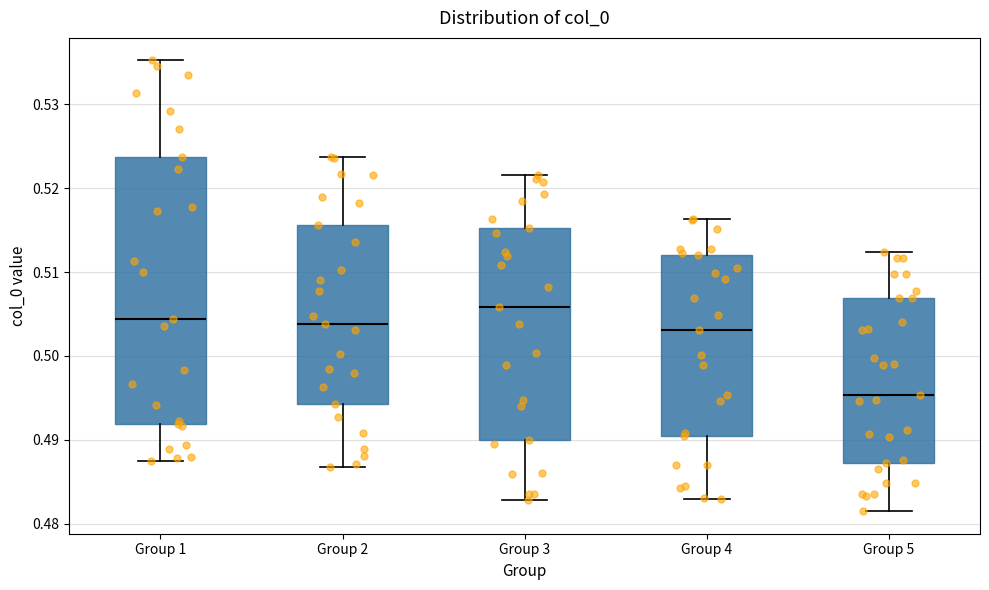

Which box has the highest median line?

Group 3